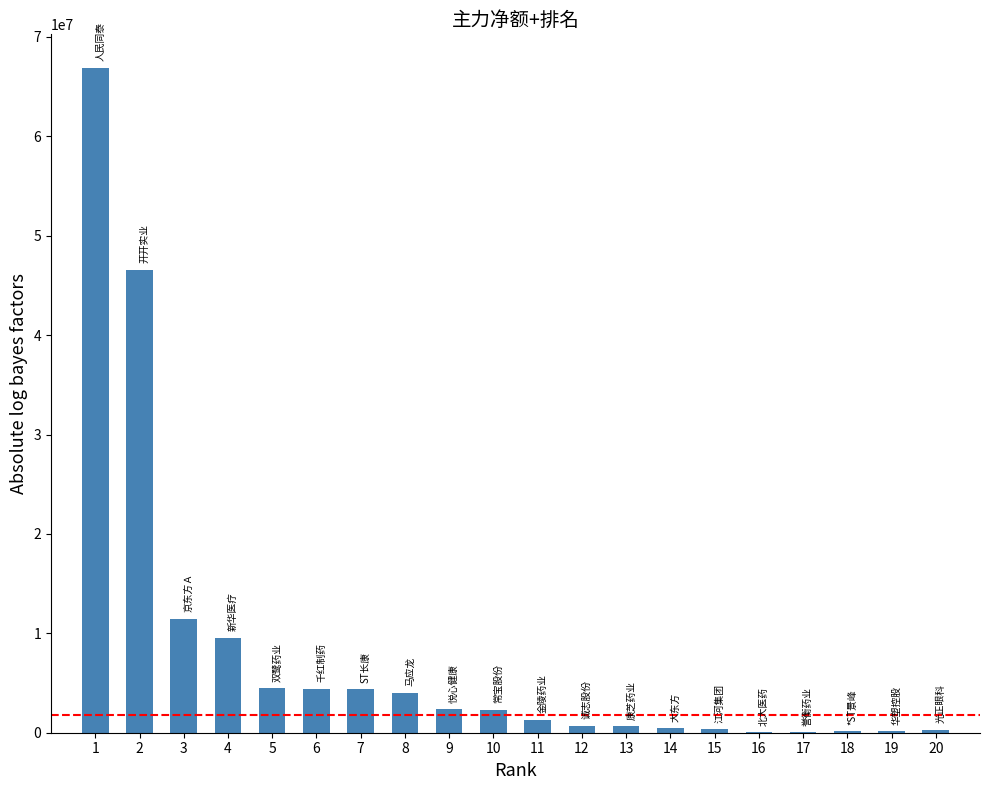

What is the sum of the values at 10 and 14?

2723938